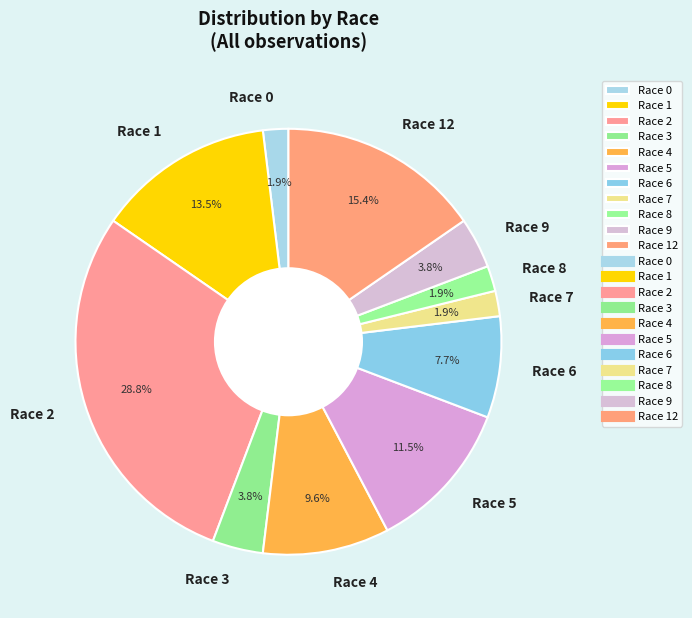

Does Race 3 represent more than half of the total?

No